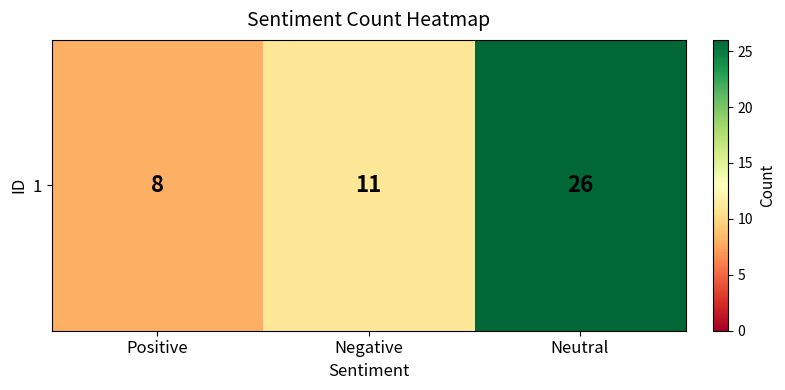

The value at Negative is 7. True or false?

False